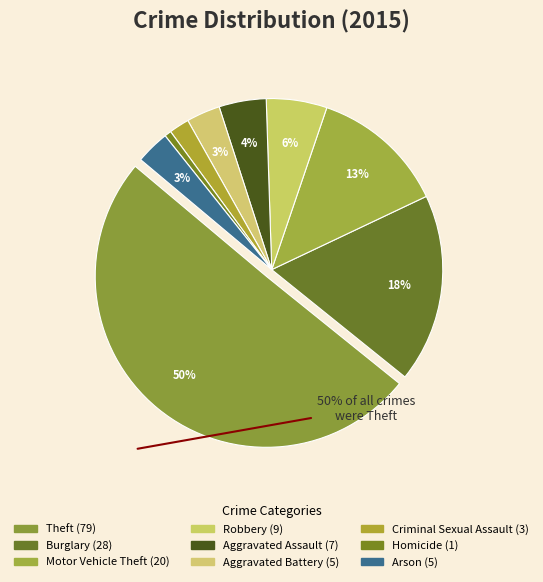

How many slices are in this pie chart?

9